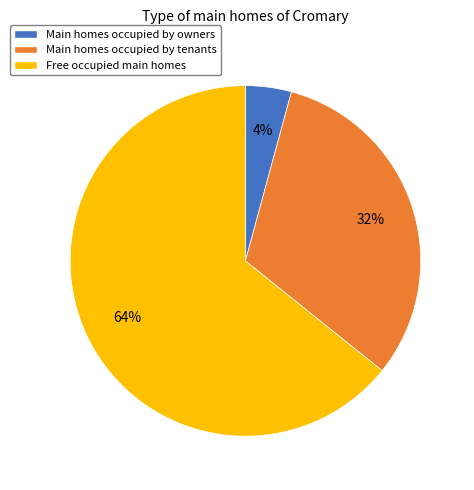

True or false: Free occupied main homes accounts for 64% of the total.

True